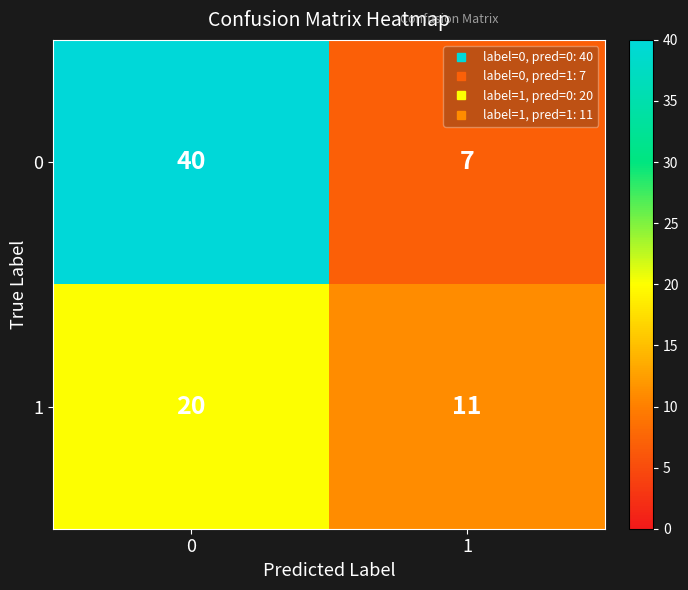

Reading left to right, extract all data points from this chart.

0: 0=40	1=7
1: 0=20	1=11